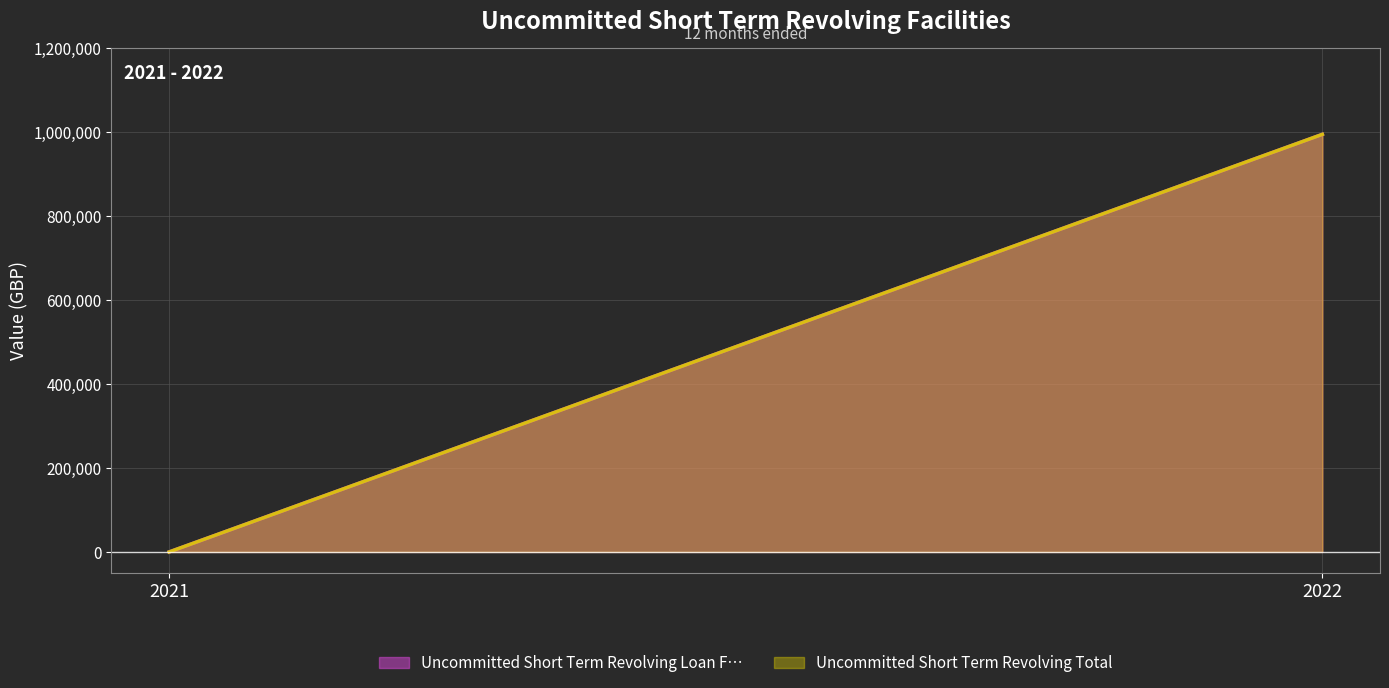

How many lines are shown in the chart?

2